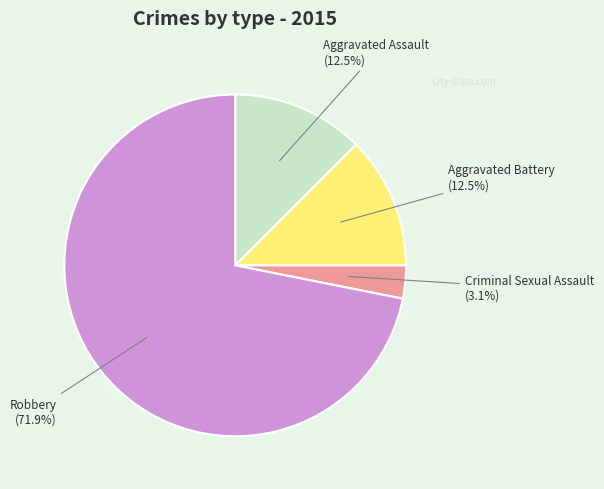

Is there a majority slice in this chart?

Yes